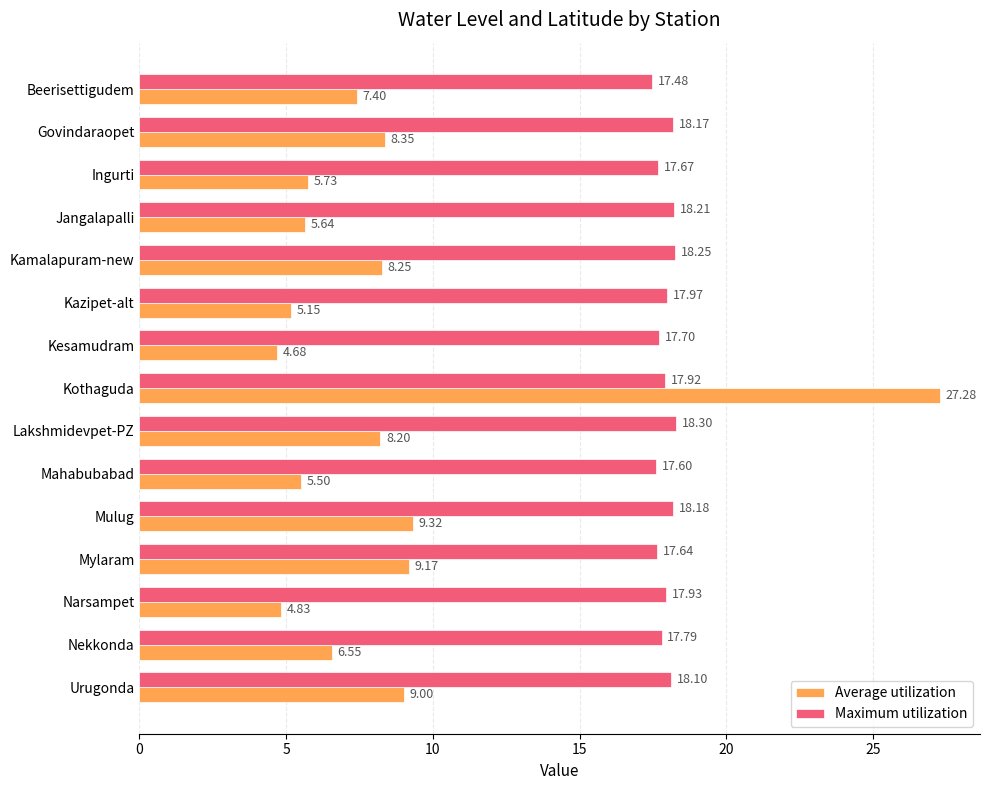

Where is Maximum utilization nearest to the value 17?

Beerisettigudem